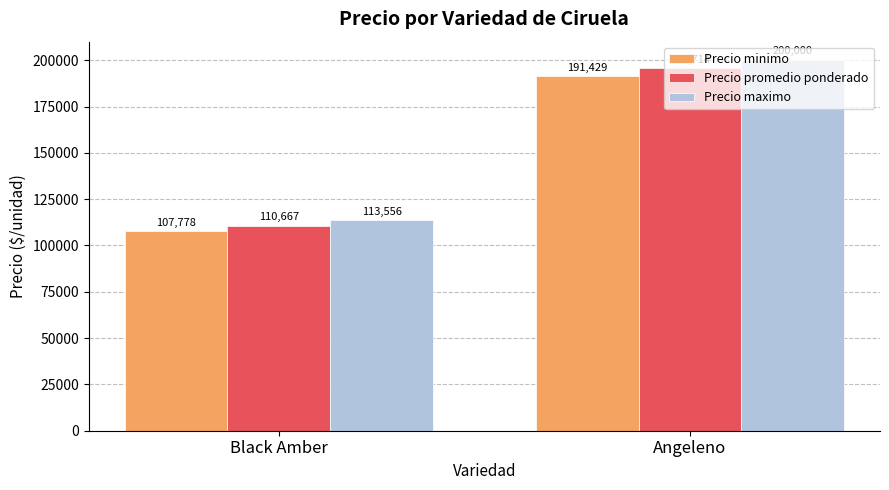

What is the value of the Precio maximo bar at the 2nd from the left?

200000